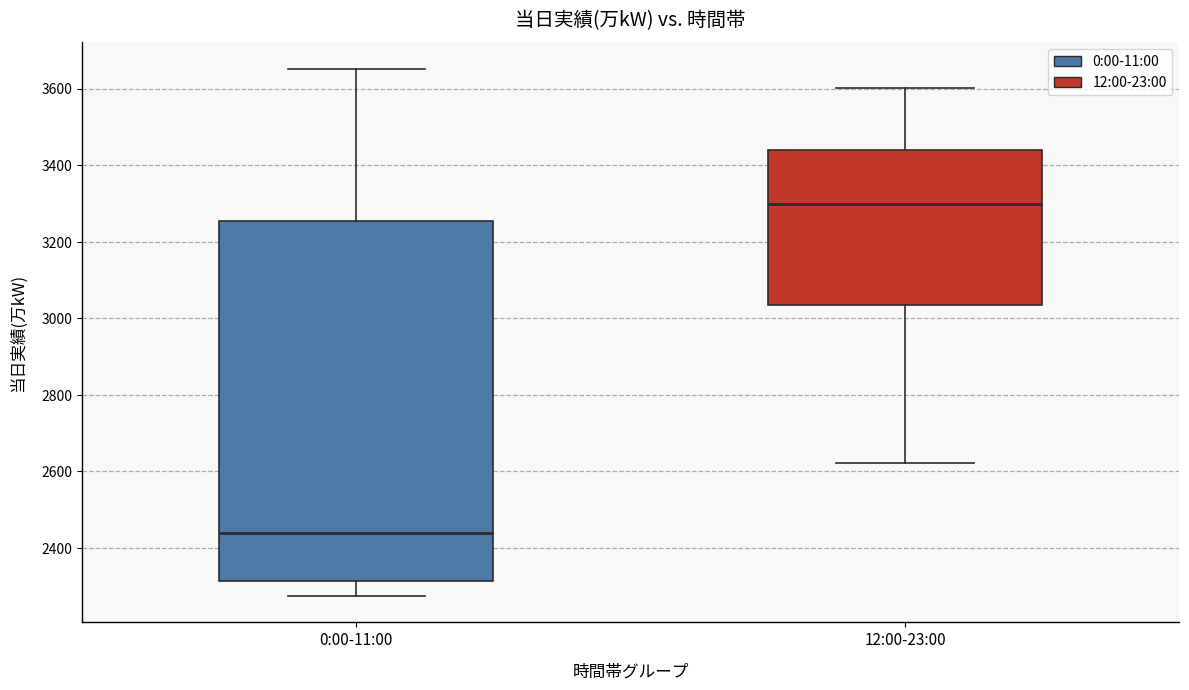

Which box has the lowest median line?

0:00-11:00